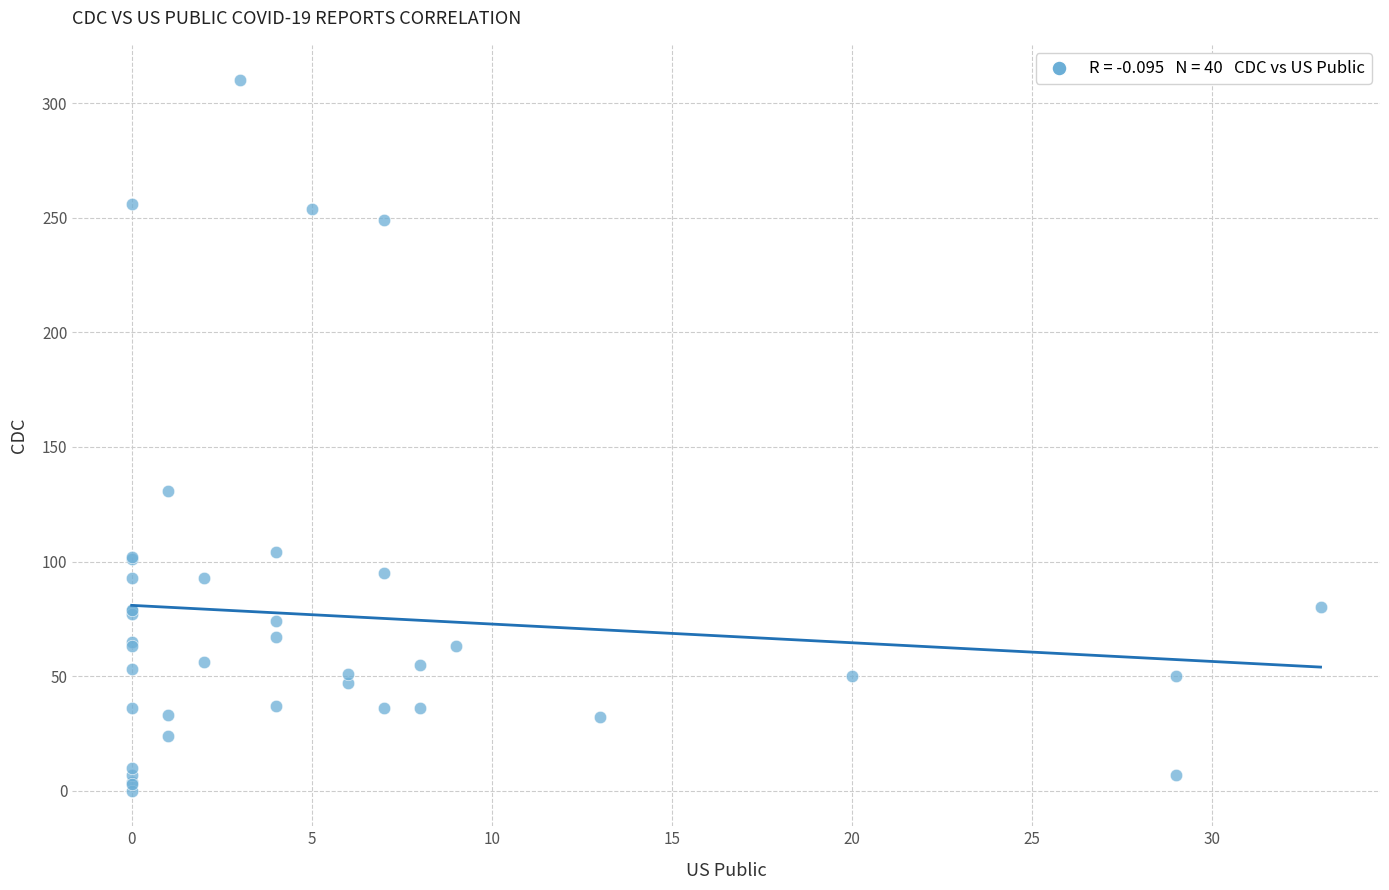

What Y value in the scatter plot is closest to 155?

131